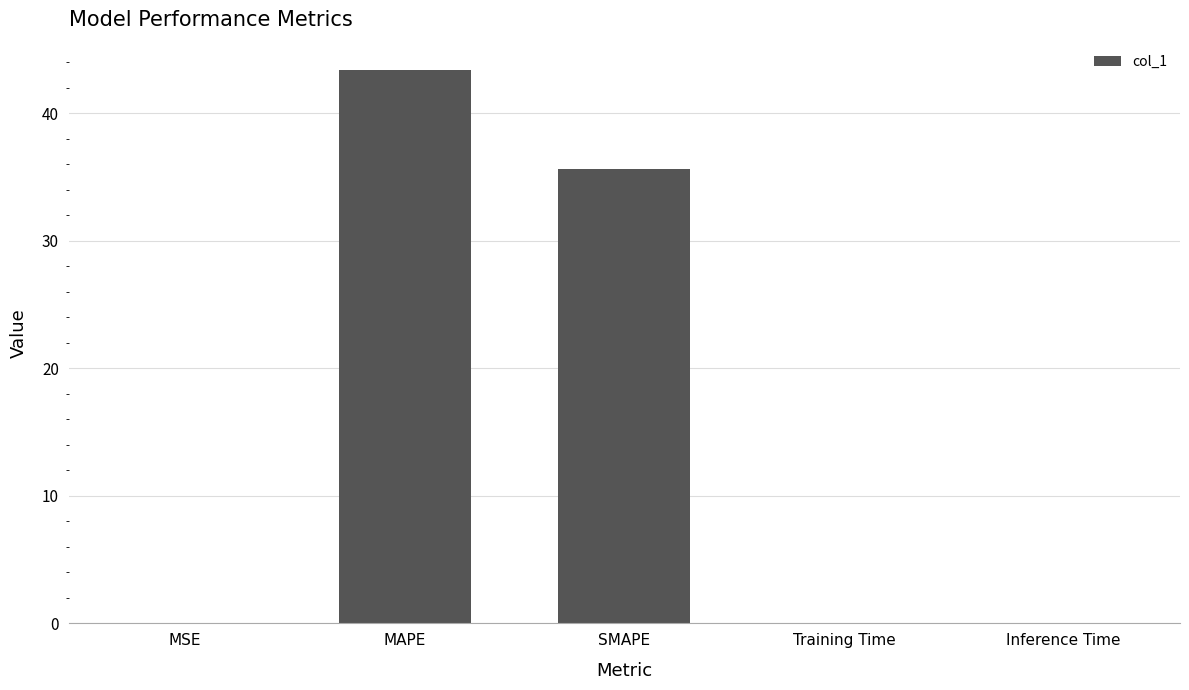

What value does the data have at Training Time?

0.1